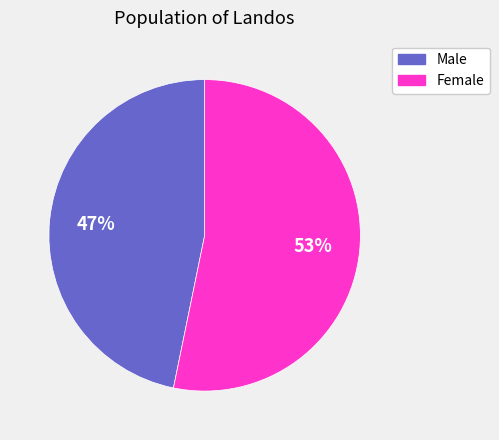

The Male slice represents 40% of the pie. True or false?

False